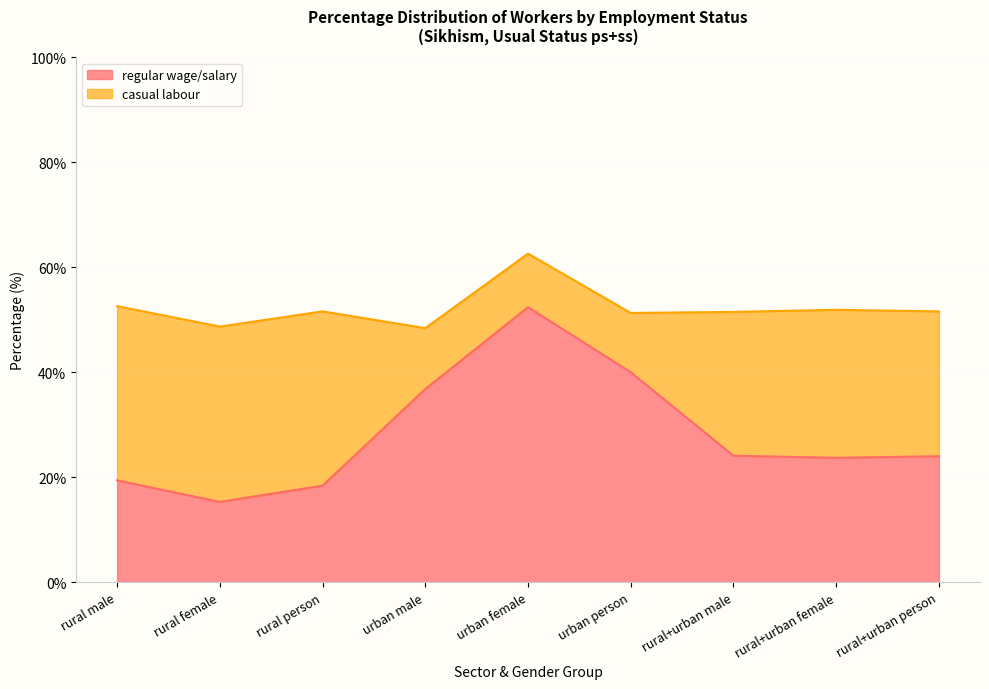

What is the value of the 9th point from the left?

24.0